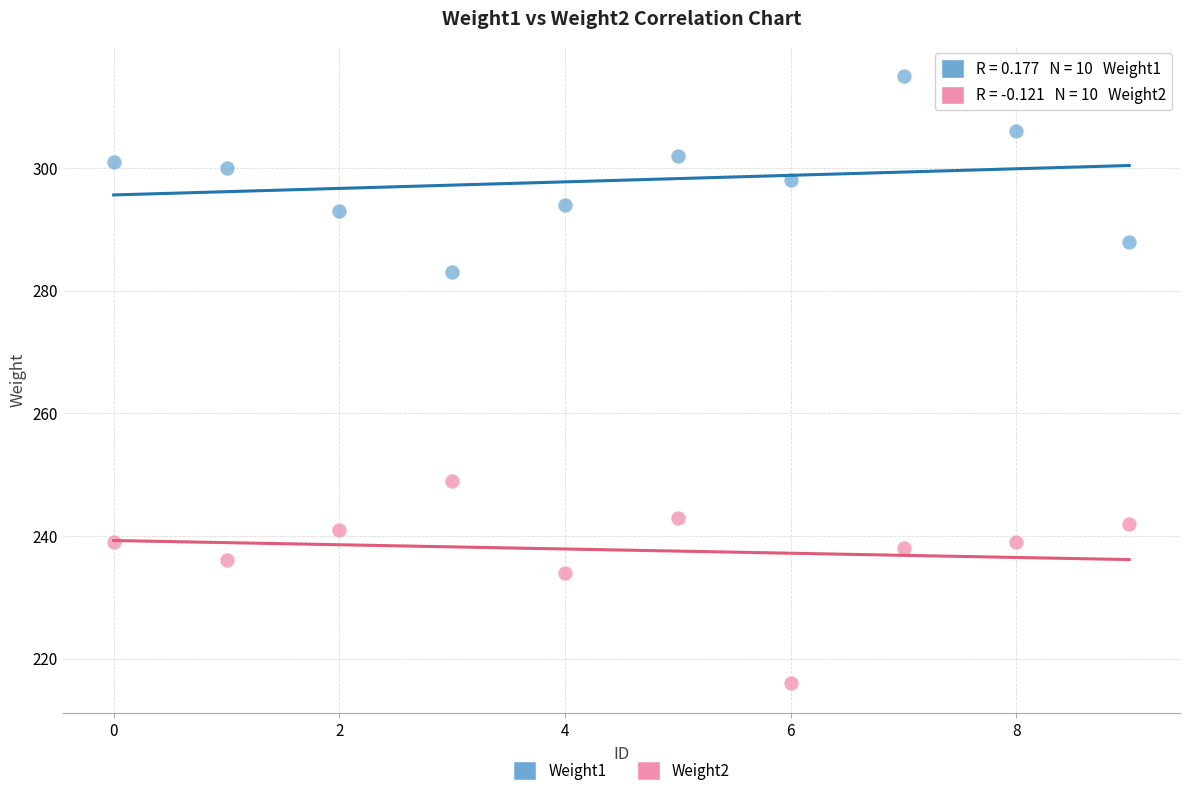

Across all data points, what is the range of Y values (max minus min)?

99